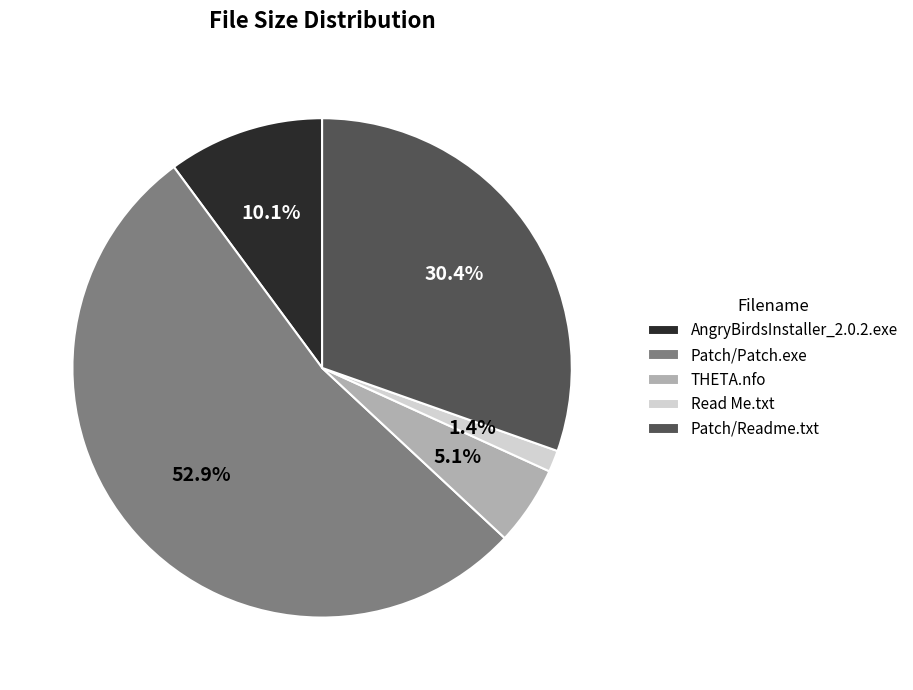

Is the sum of Read Me.txt and THETA.nfo greater than half?

No